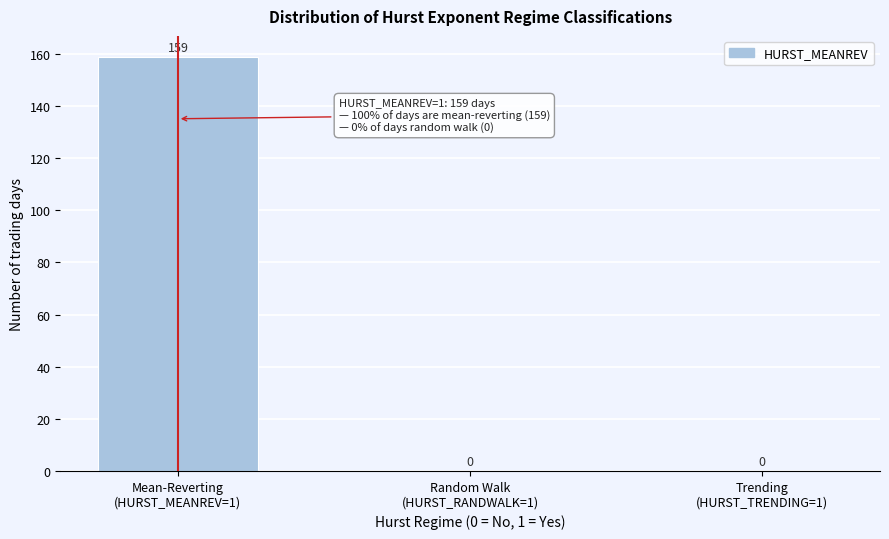

What is the sum of all values?

159